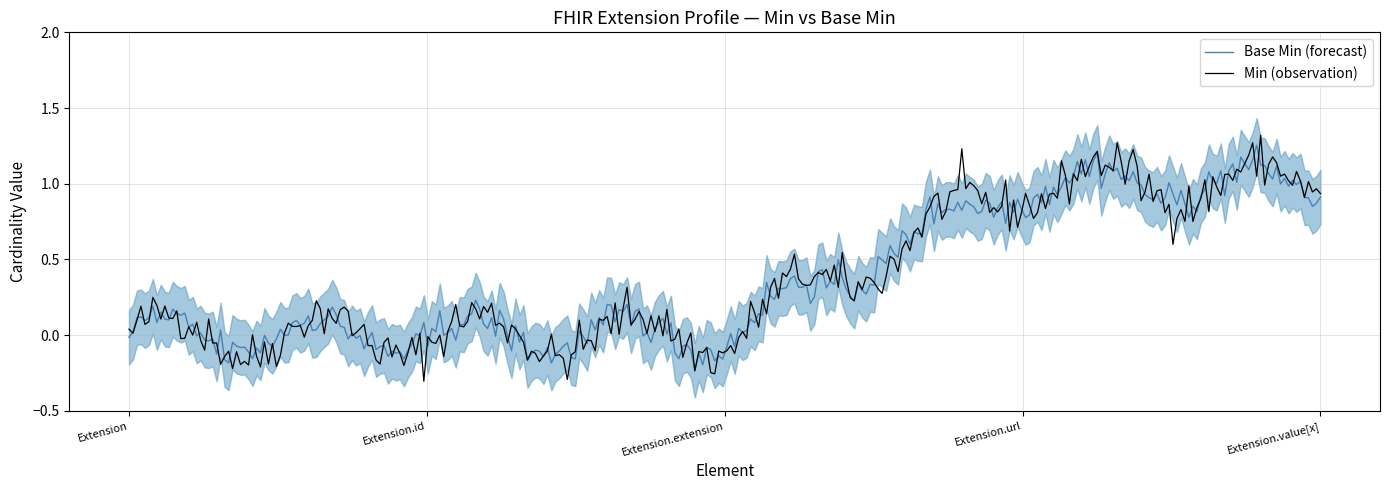

The value of Min at Extension.value[x] is 1. True or false?

False